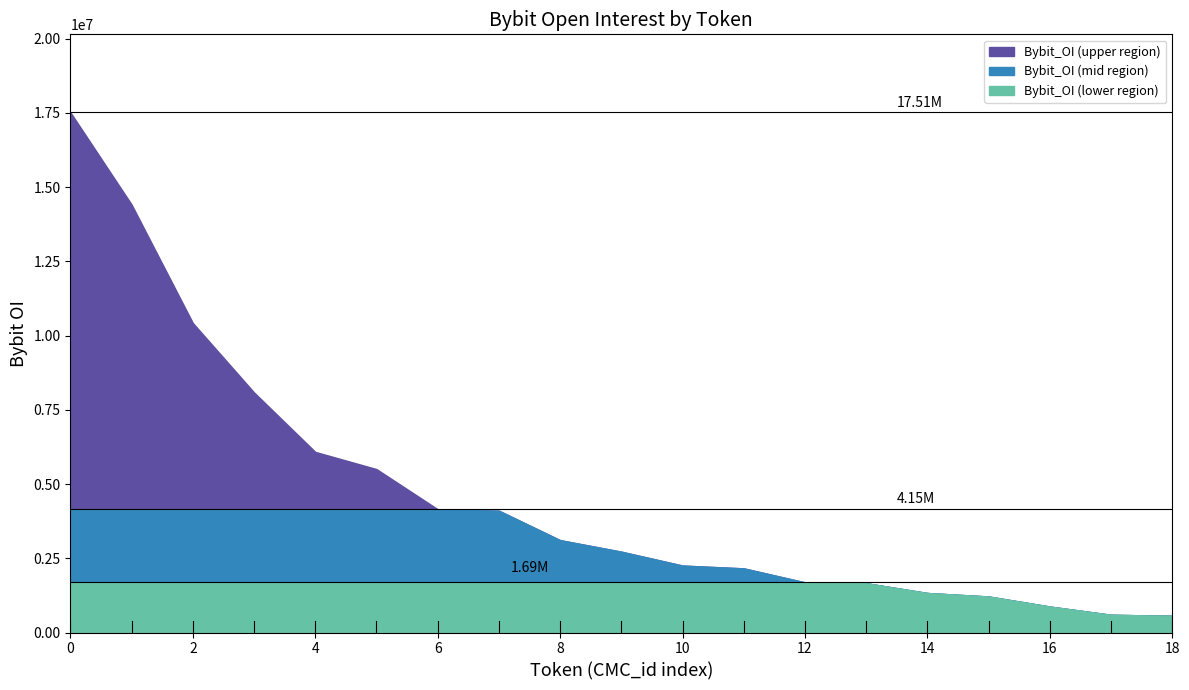

Reading right to left, extract all data points from this chart.

API3=6082101	APE=17514107	ANT=2253915	ANKR=4101581	AMB=874126	ALT=10422062	ALPHA=1329926	ALPACA=563412	ALICE=1659730	ADA=8083912	AKRO=1212484	AI=4151333	AGLD=1688129	AGIX=2721467	AGI=3109711	AERGO=596358	AAVE=14409224	1INCH=5502940	1CAT=2159879